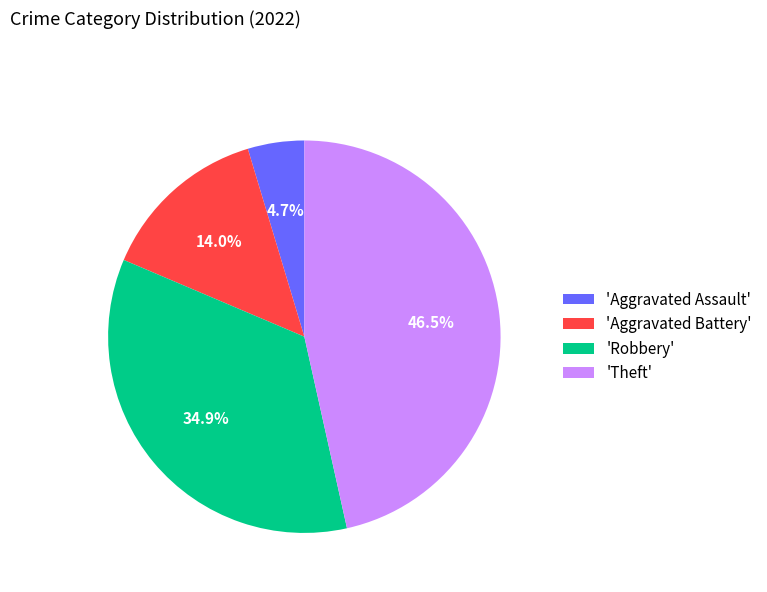

Between 'Aggravated Battery' and 'Aggravated Assault', which is larger?

'Aggravated Battery'